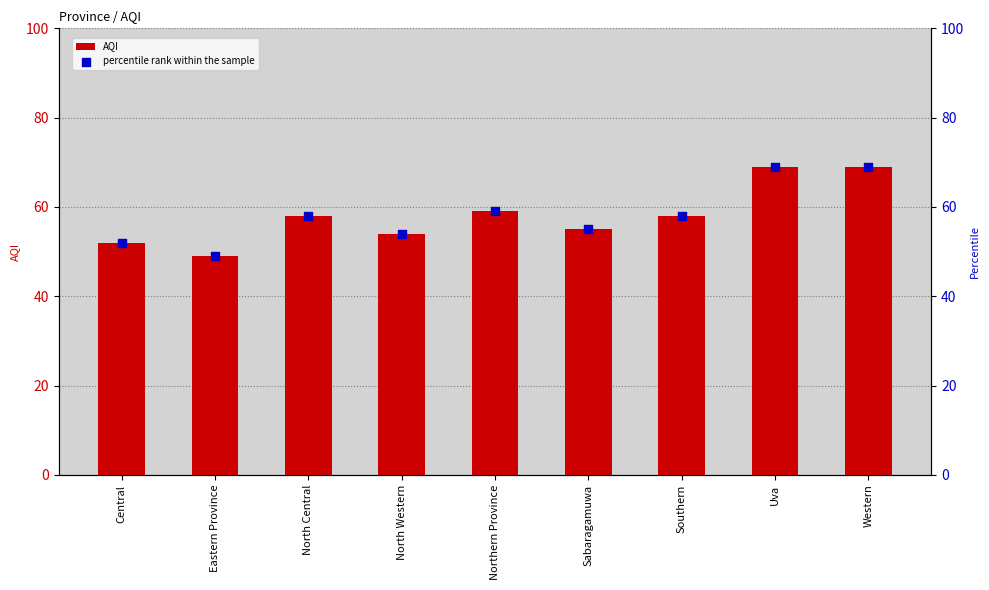

What is the total value across all series at Uva?

138